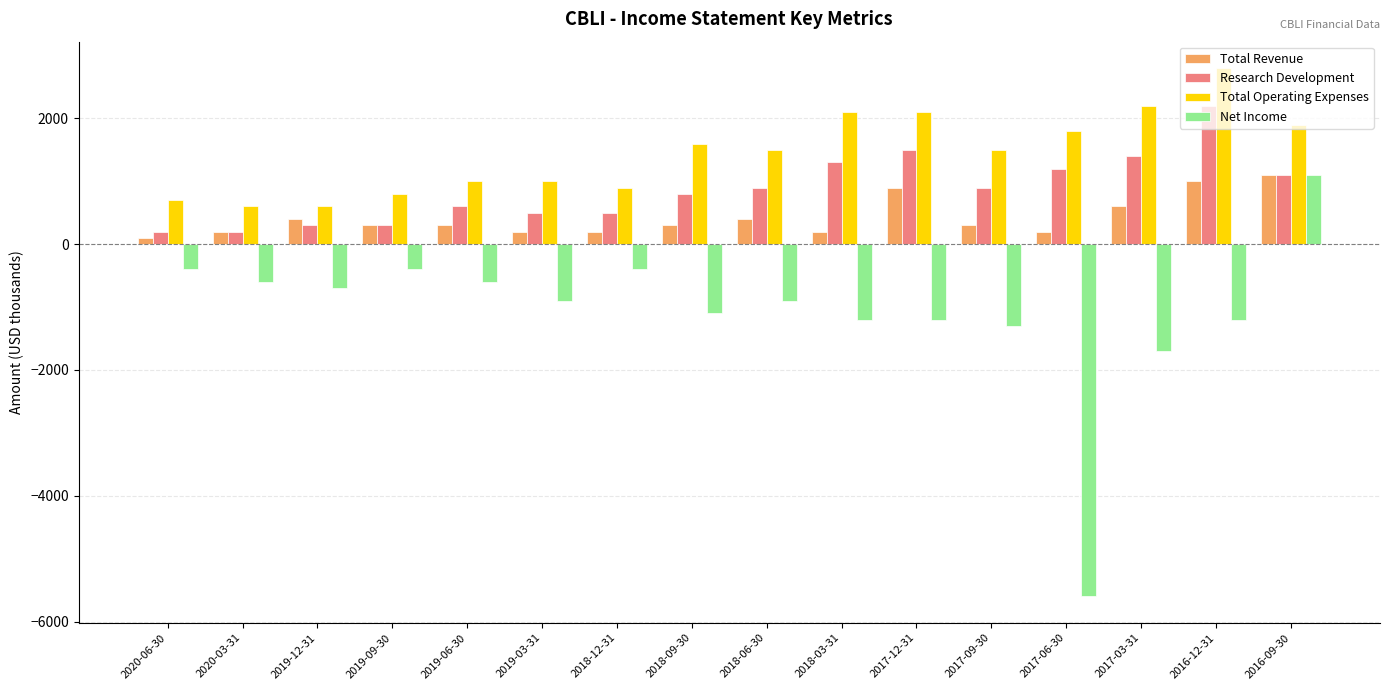

What is the smallest value displayed?

-5600